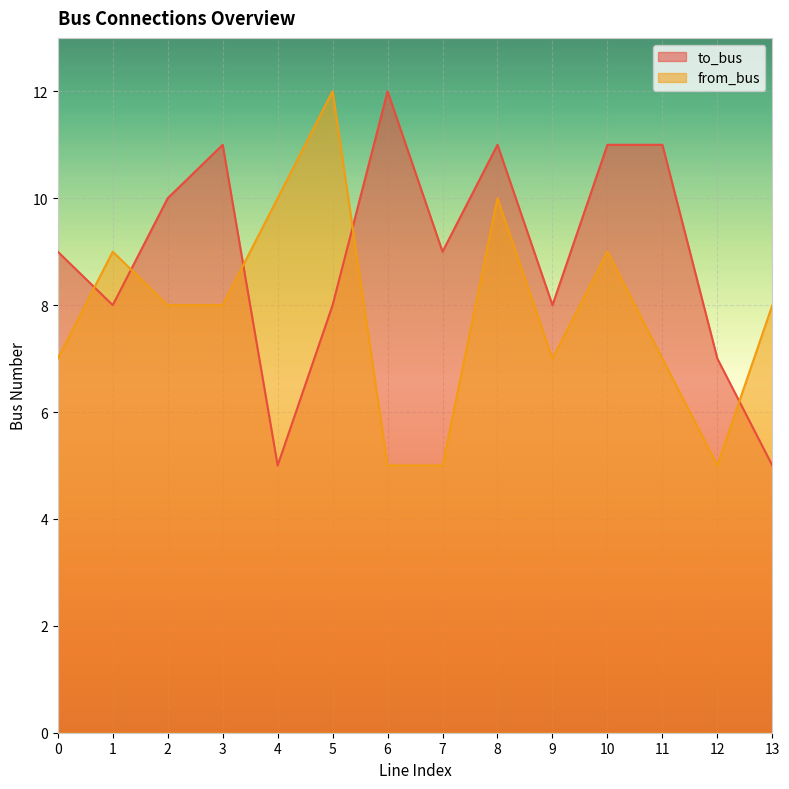

What is the greatest value displayed?

12